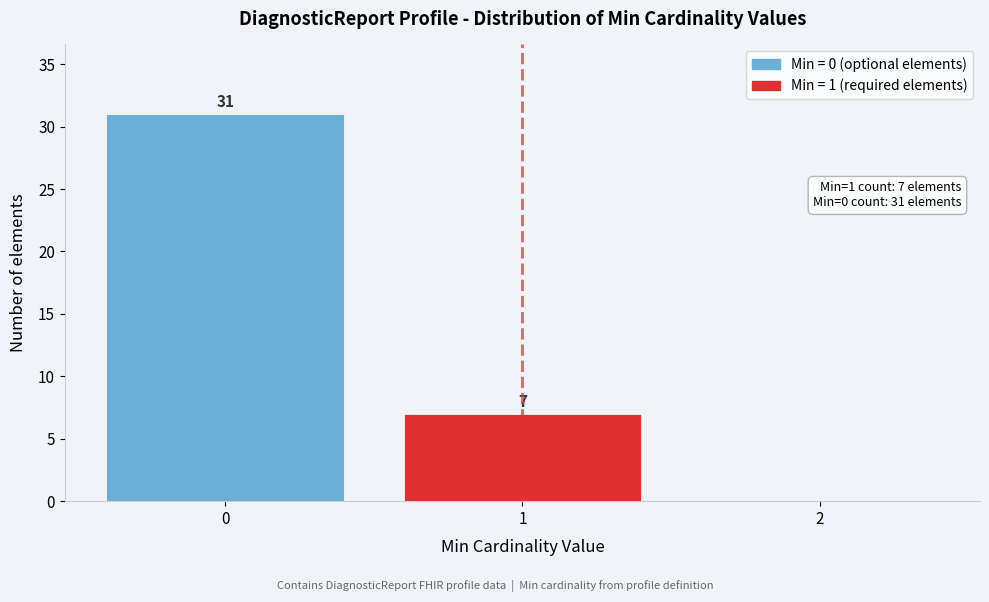

Which range on the x-axis has the tallest bar?

-0.5 to 0.5